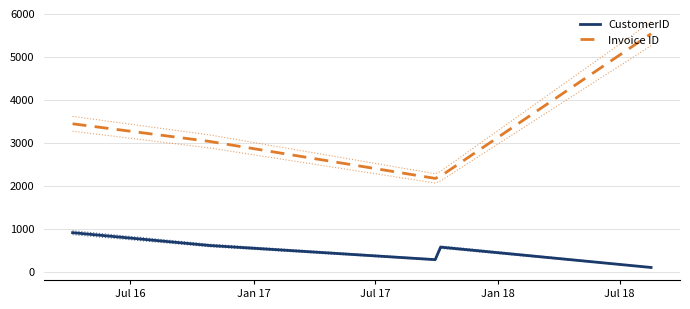

Does the chart have visible grid lines?

Yes